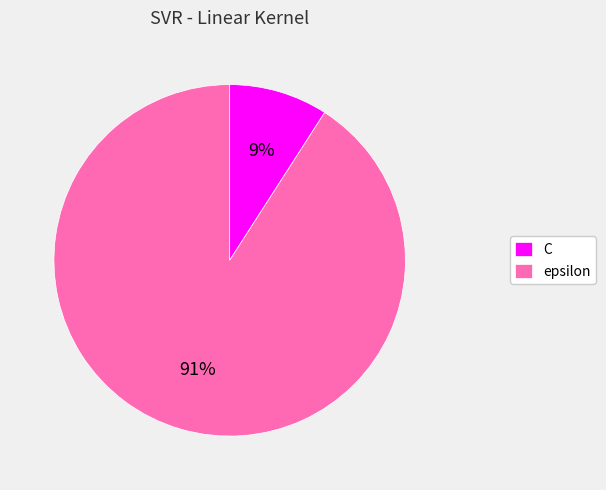

Combined, do epsilon and C account for over 50%?

Yes